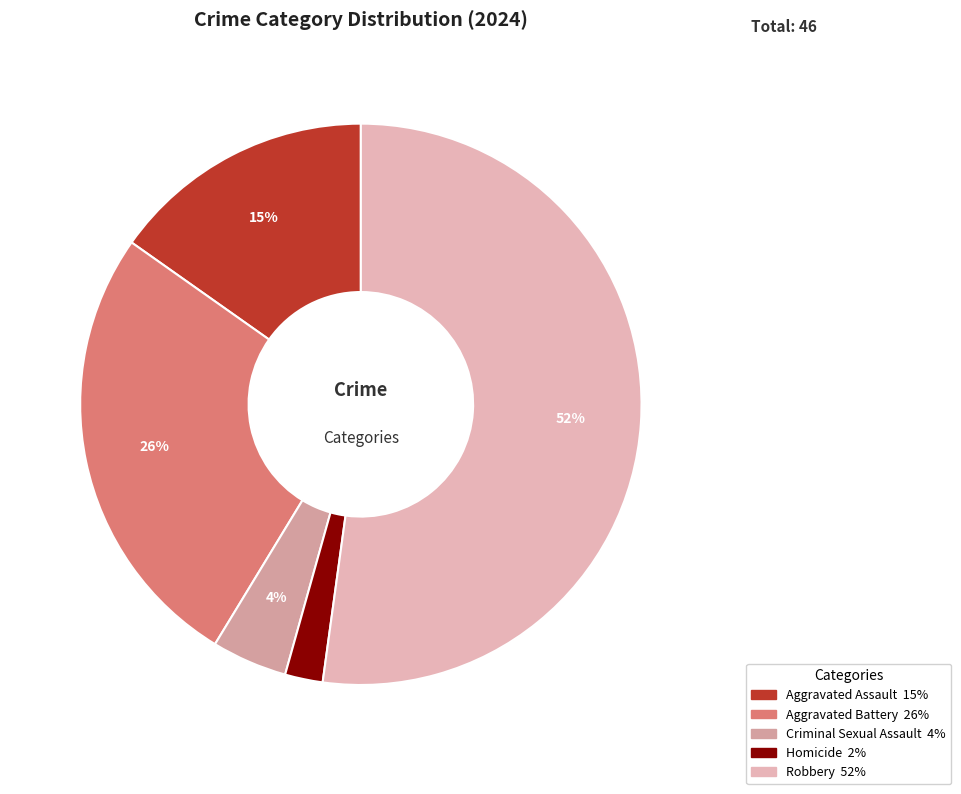

Count the number of slices in the pie.

5